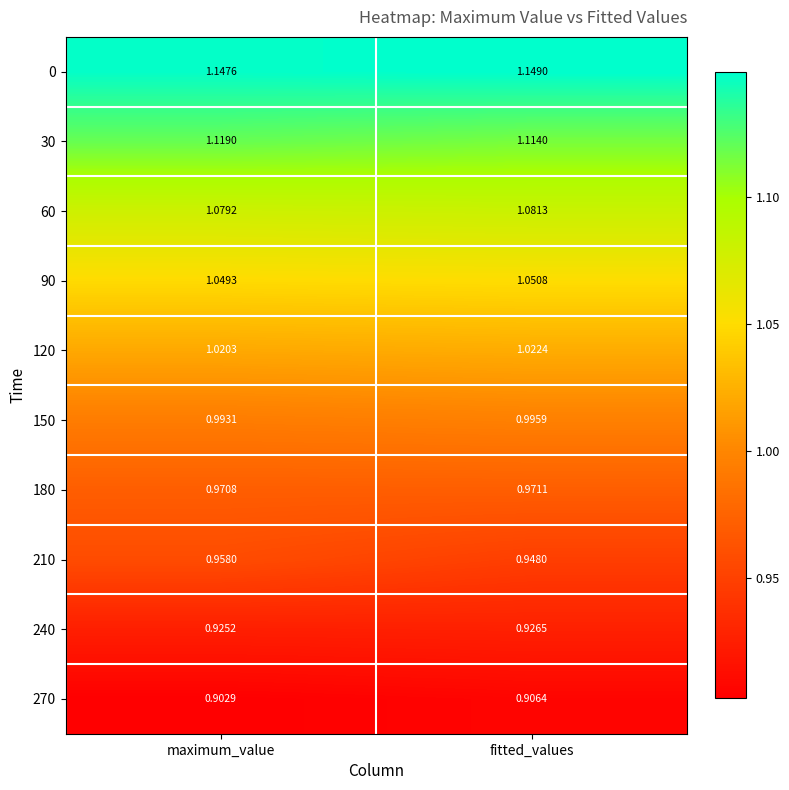

Which label corresponds to the largest value in the chart?

fitted_values